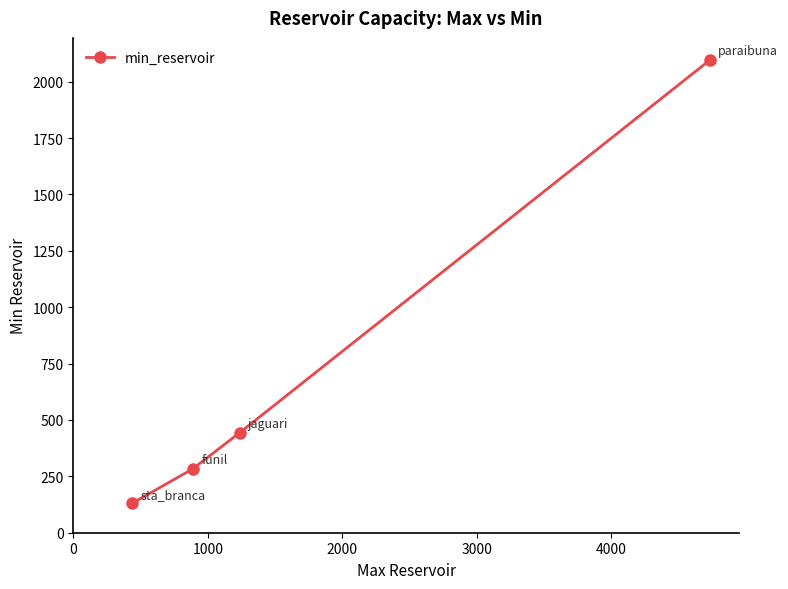

What is the difference between the maximum and minimum values?

1965